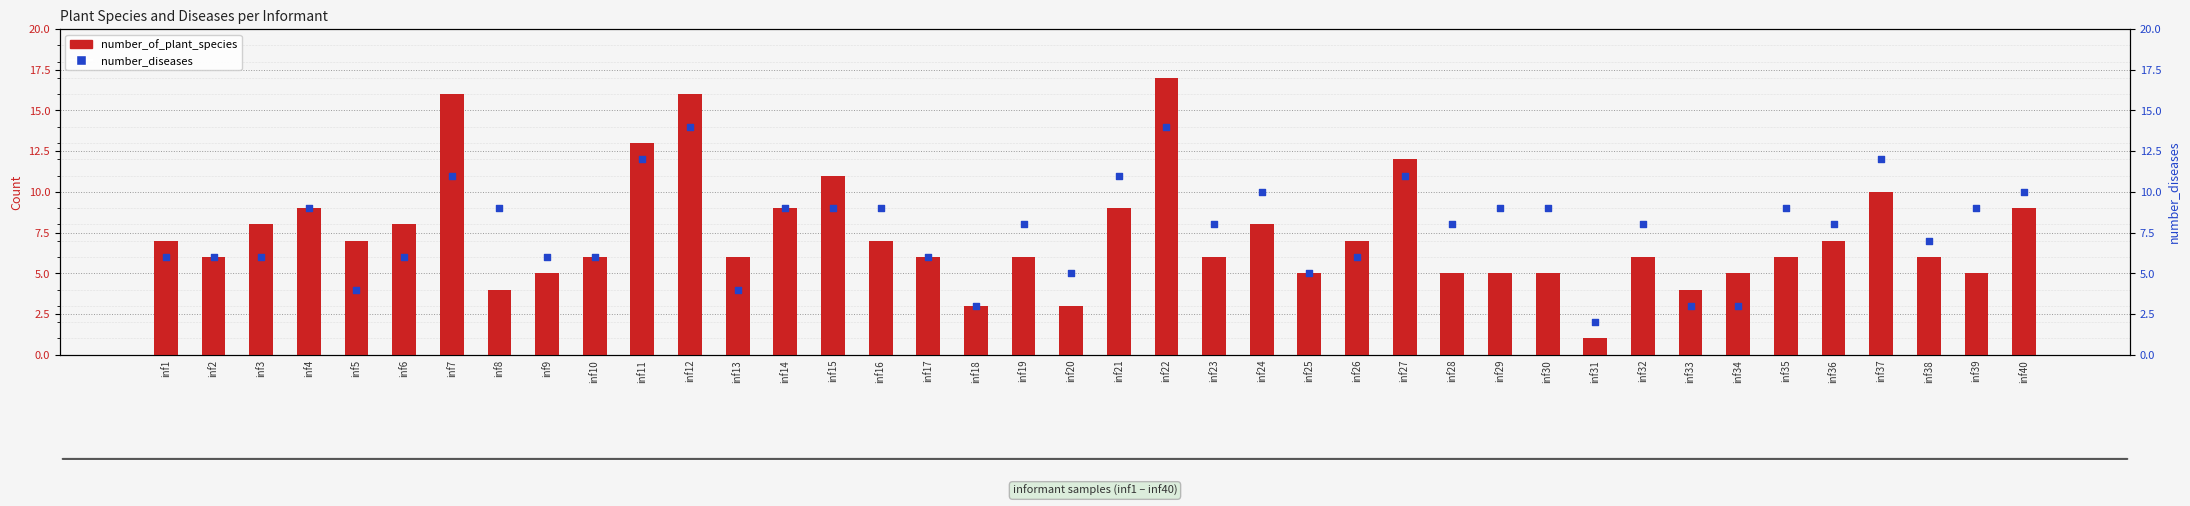

Which series contains the highest Y value?

number_of_plant_species